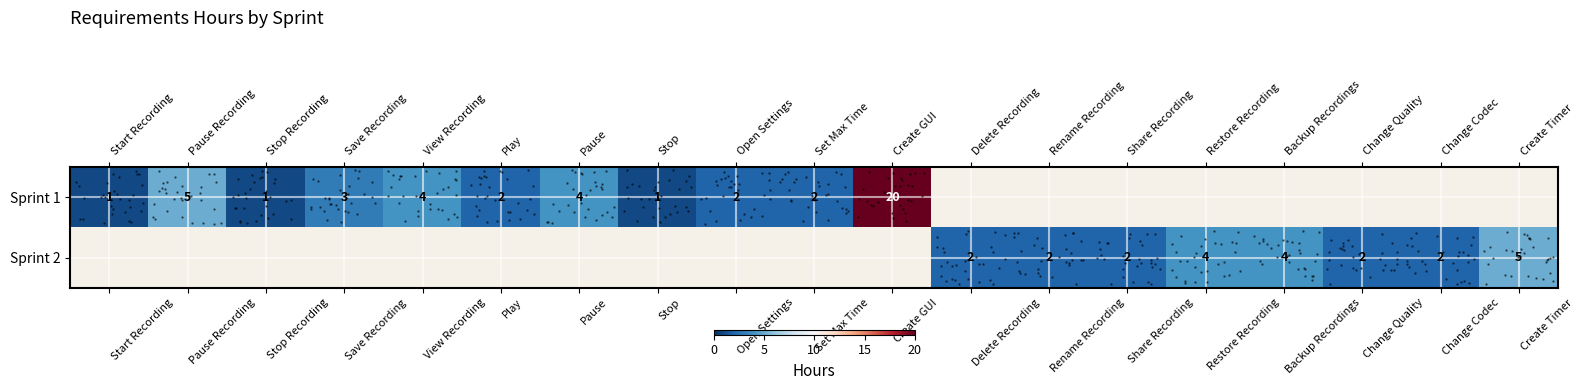

The value of row_1 at Restore Recording is 1.8. True or false?

False